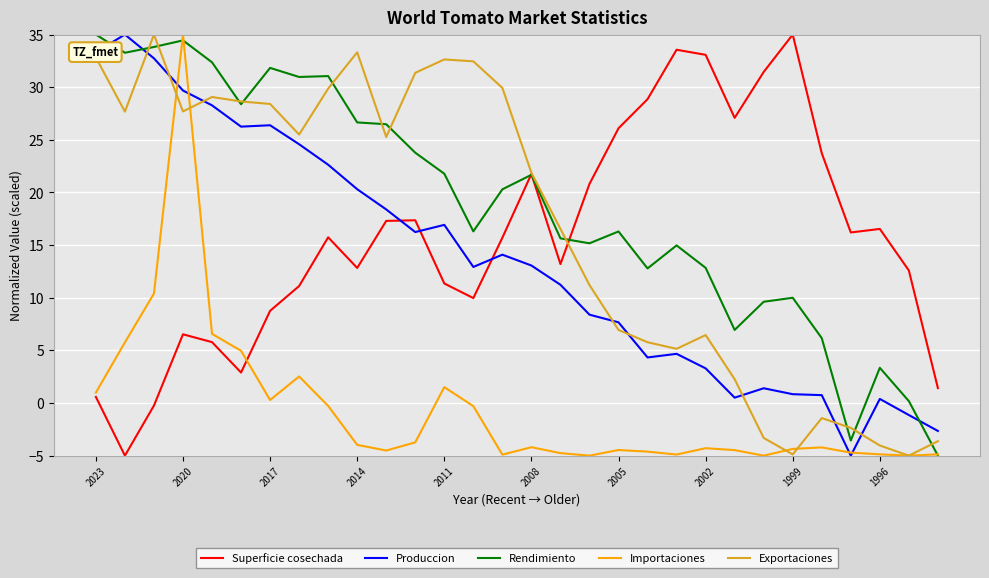

Which series has the largest total across all categories?

Rendimiento